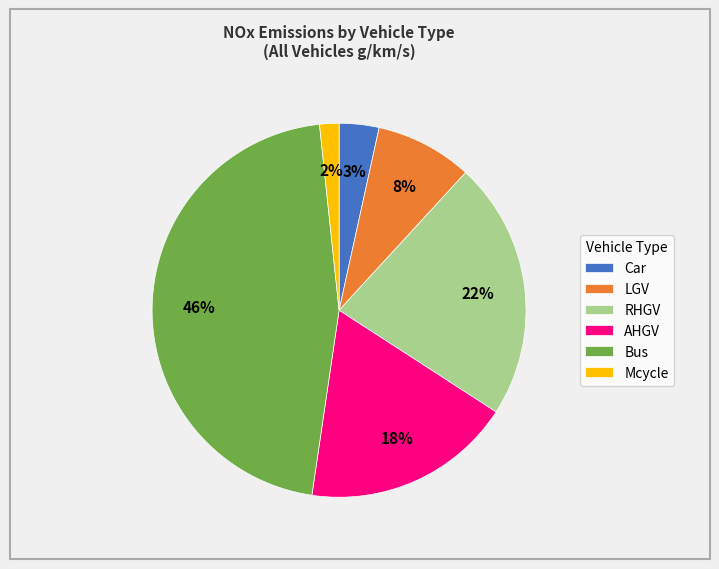

Do AHGV and RHGV together represent more than half of the pie?

No